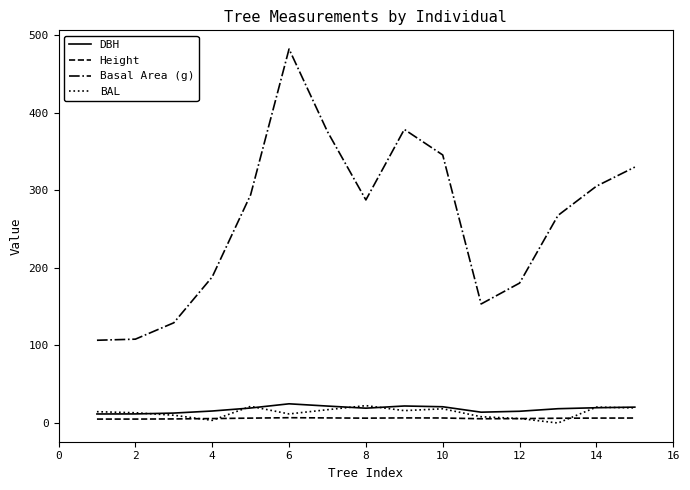

Which series has the largest total across all categories?

Basal Area (g)